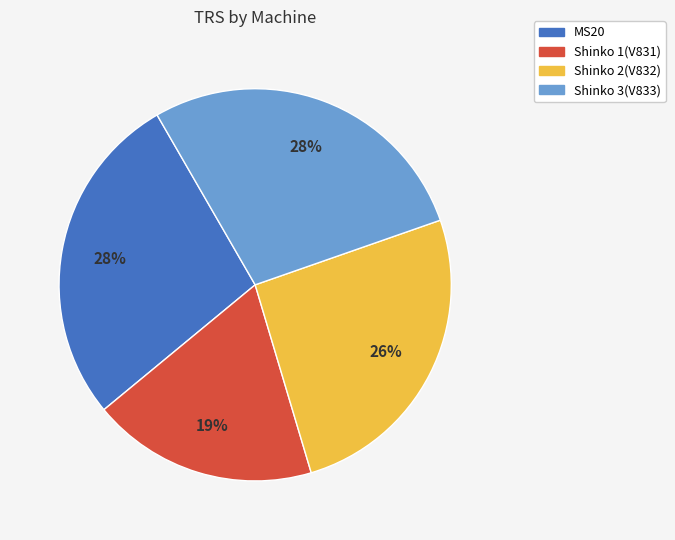

To the nearest percent, what is the average slice percentage?

25%